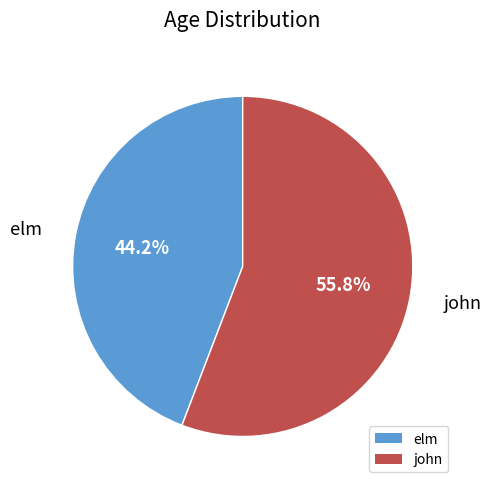

Do elm and john together represent more than half of the pie?

Yes